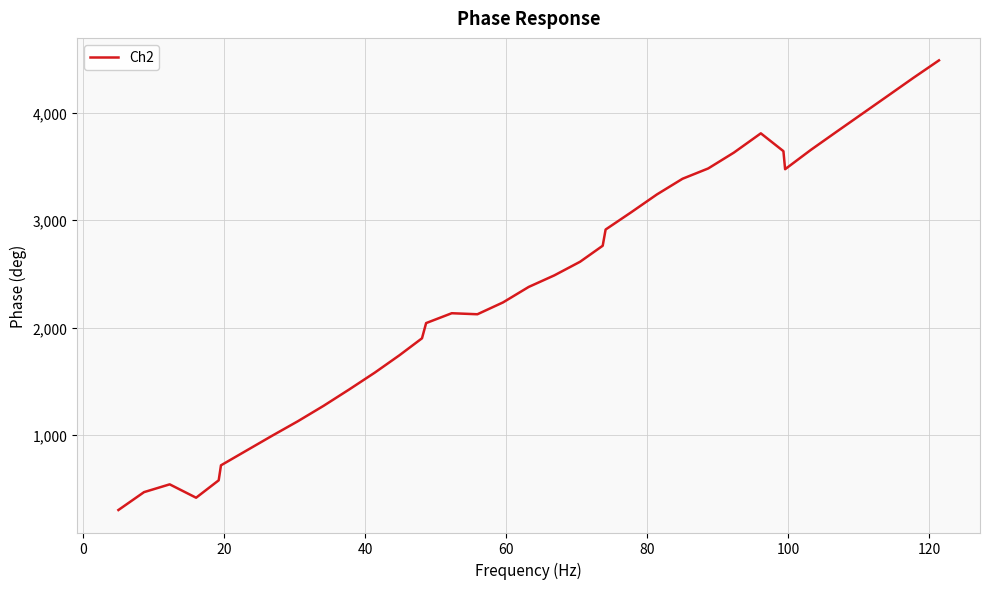

True or false: the data has more than 1 interior local peaks.

True